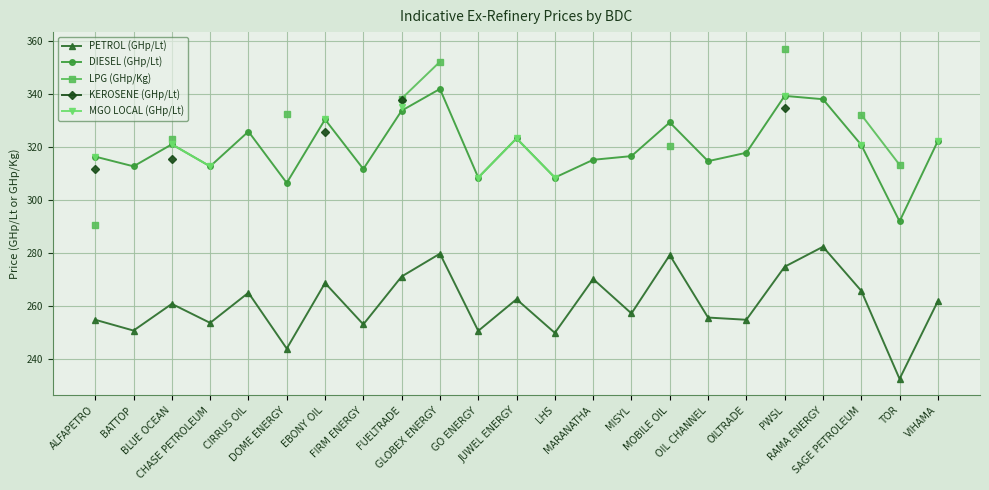

What is the value of the LPG (GHp/Kg) point at the 16th from the left?

320.3